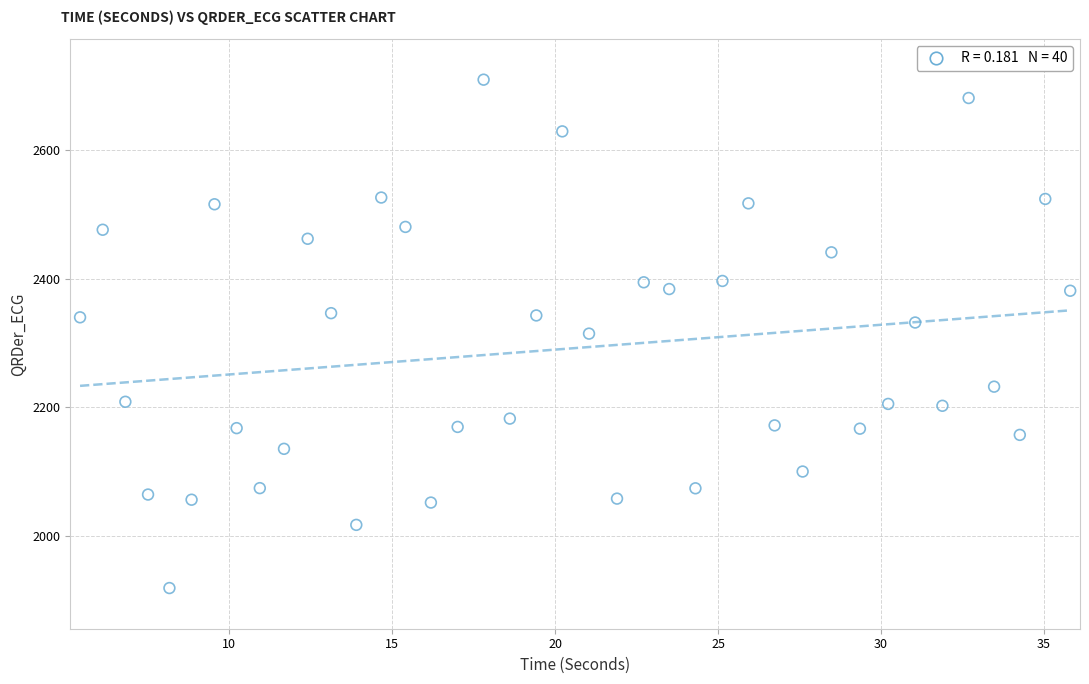

What is the range of Y values (max minus min)?

792.0